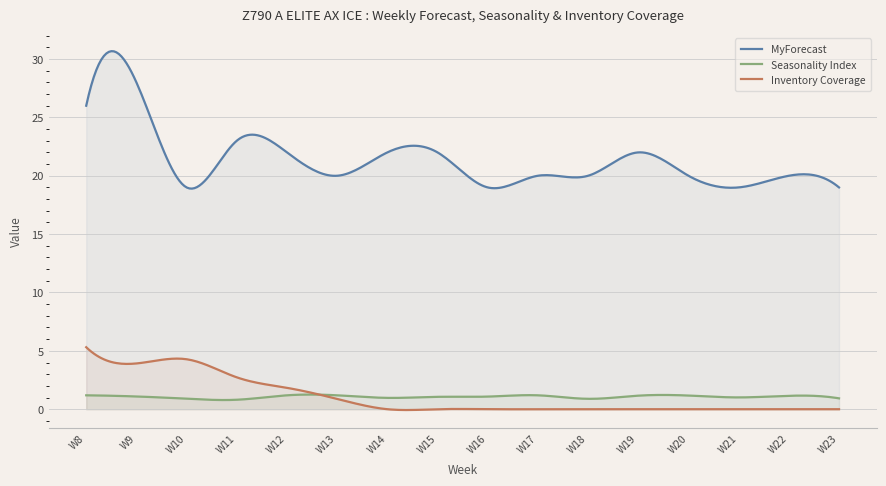

In MyForecast, how many points are higher than both neighbors (excluding endpoints)?

6